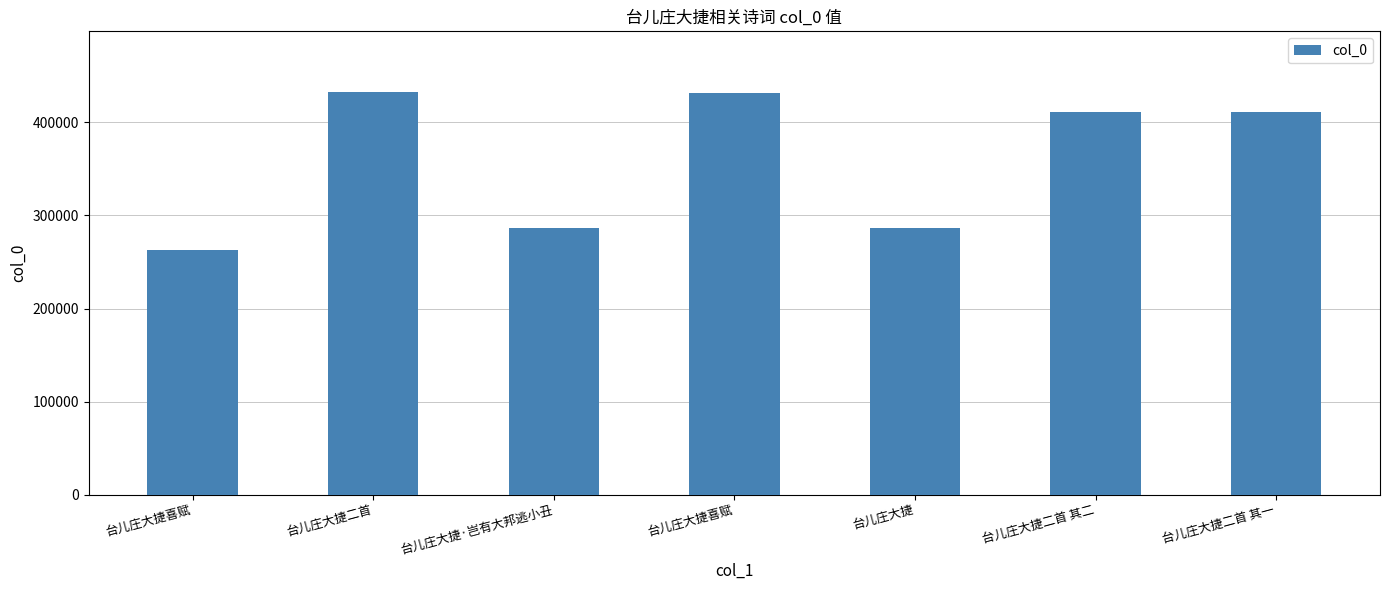

How many values are below 411565?

3